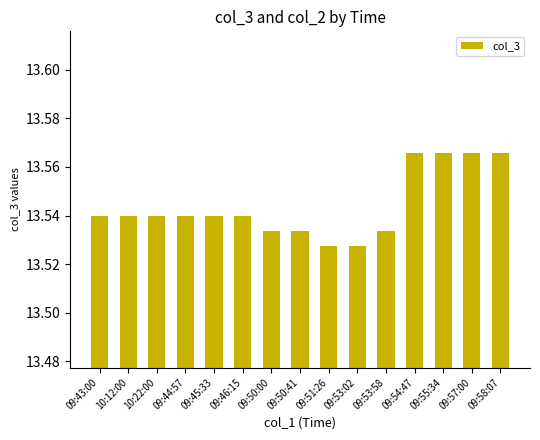

How many values are between 13 and 14?

15